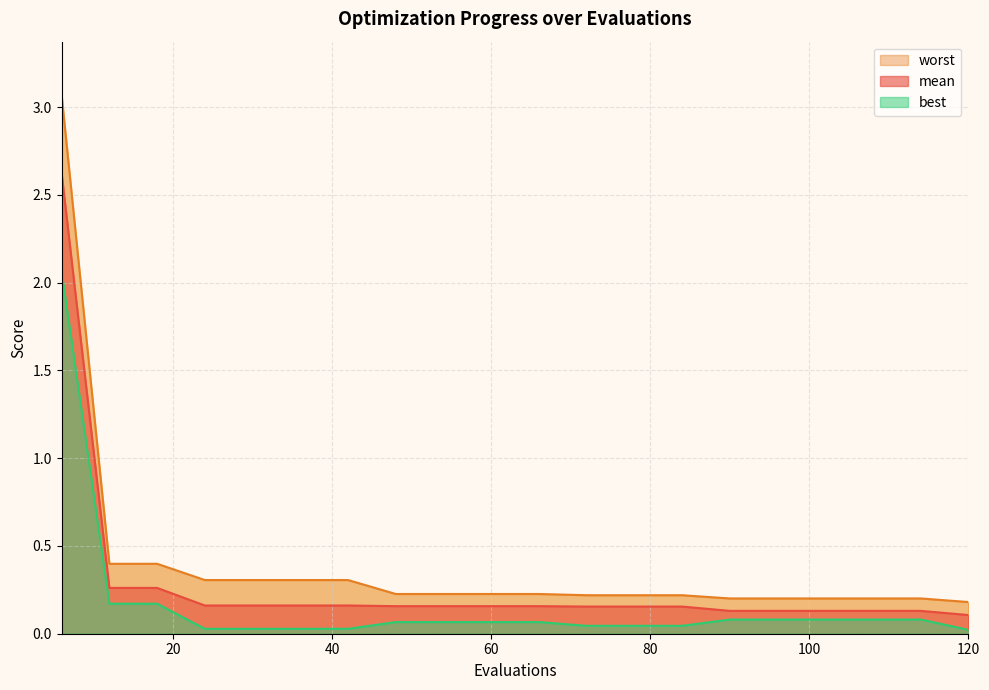

True or false: best has more than 2 interior local peaks.

False